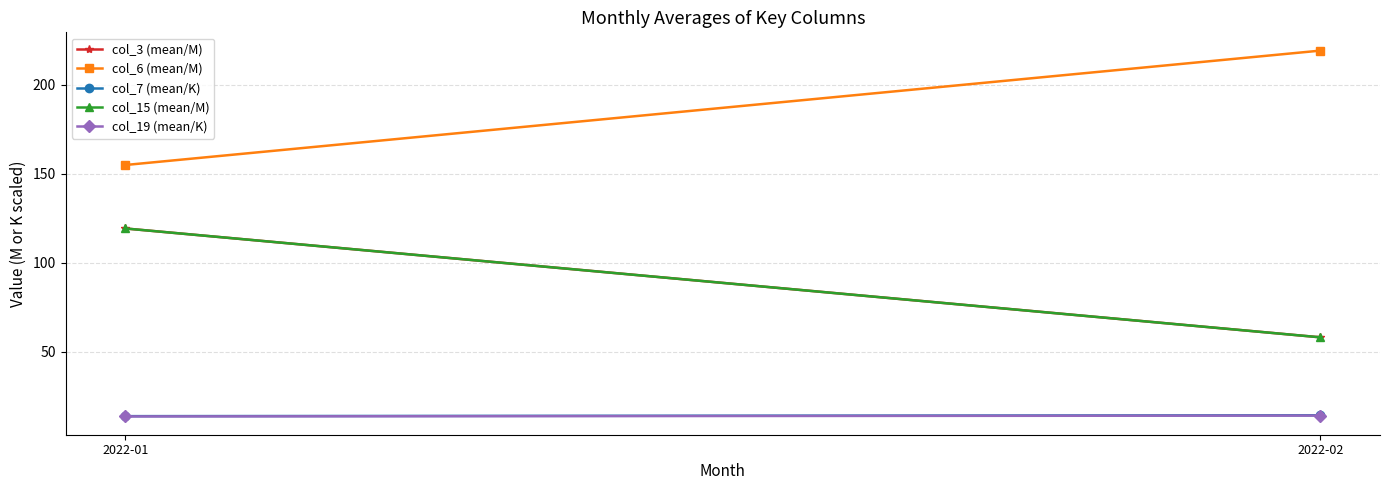

Is it true that col_7 (mean/K) equals 14.3 at 2022-02?

True